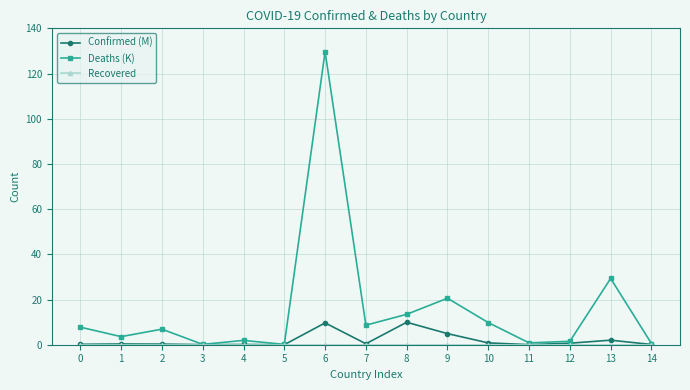

Read the Confirmed (M) value at 8.

9.9